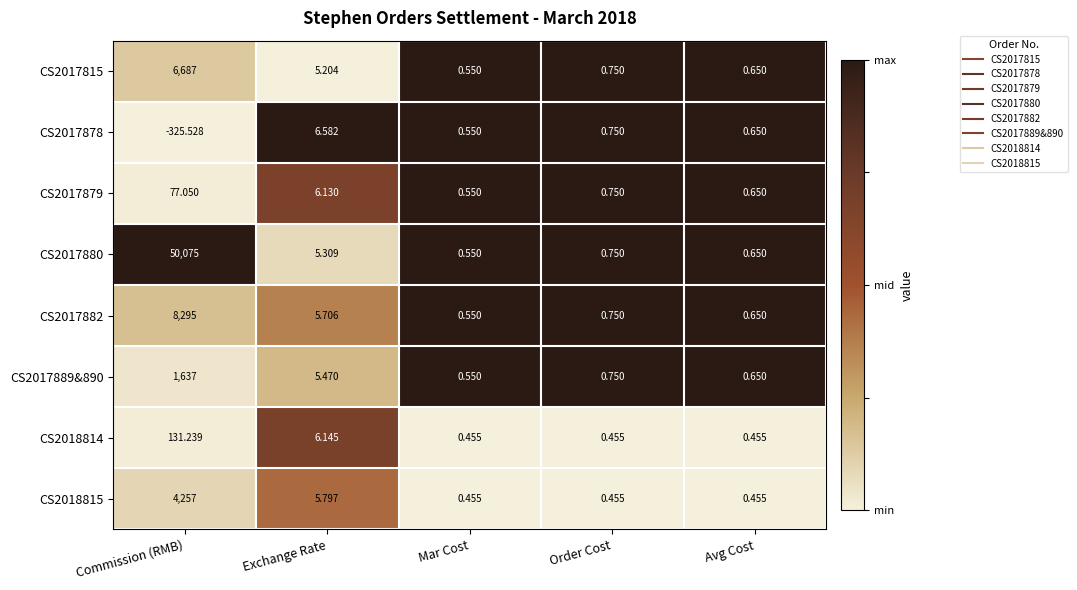

Which series has the widest spread of values?

CS2017880